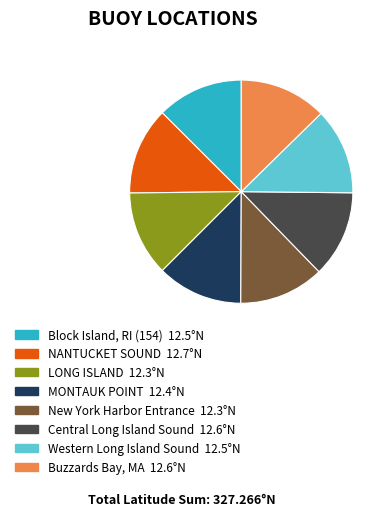

True or false: NANTUCKET SOUND accounts for 13% of the total.

True